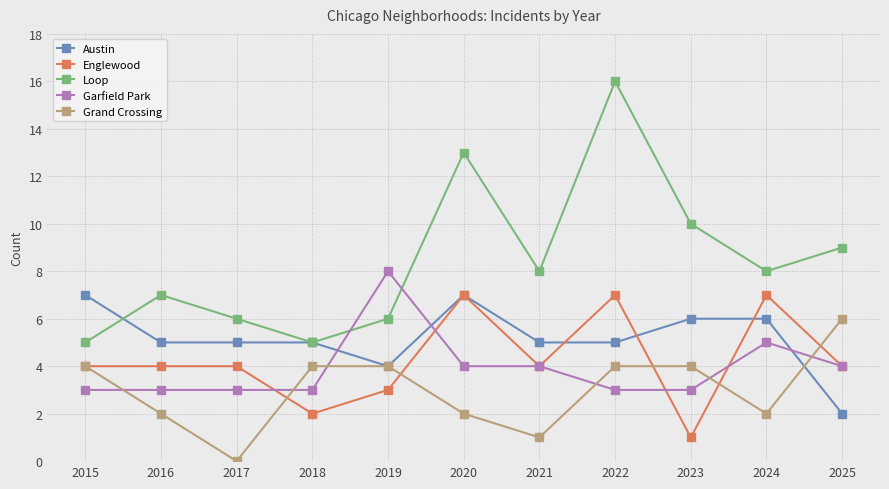

Where does the Loop series first go above 8?

2020